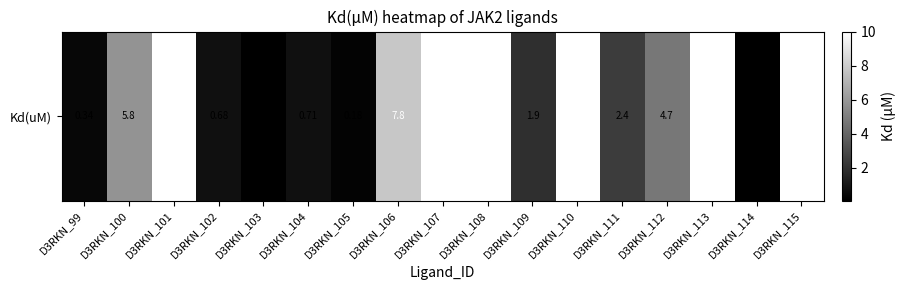

At which label does the data first exceed 4?

D3RKN_100